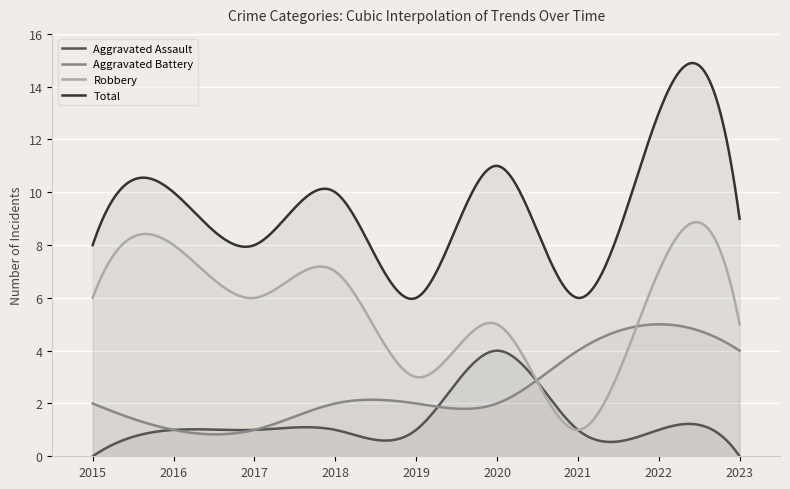

How many lines are shown in the chart?

4